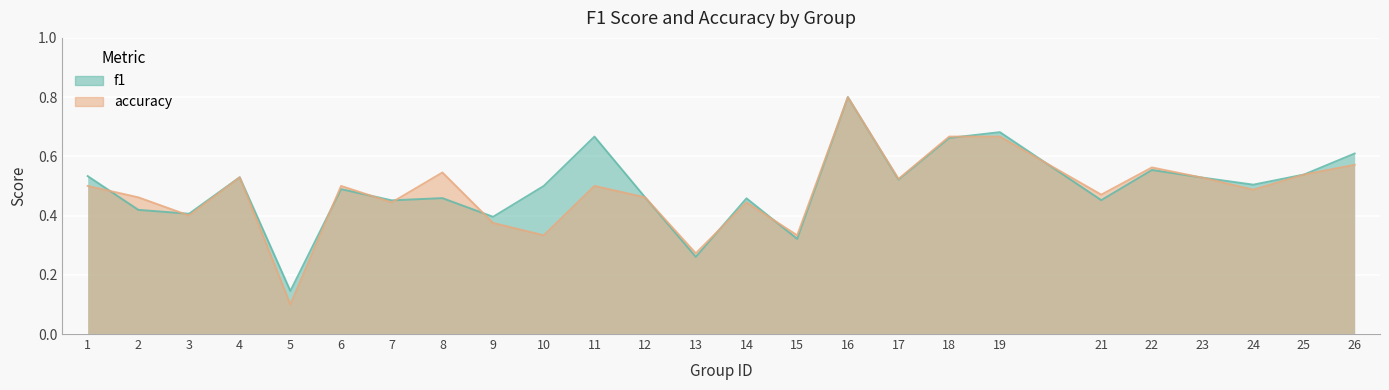

What are all the series names shown in the legend?

f1, accuracy